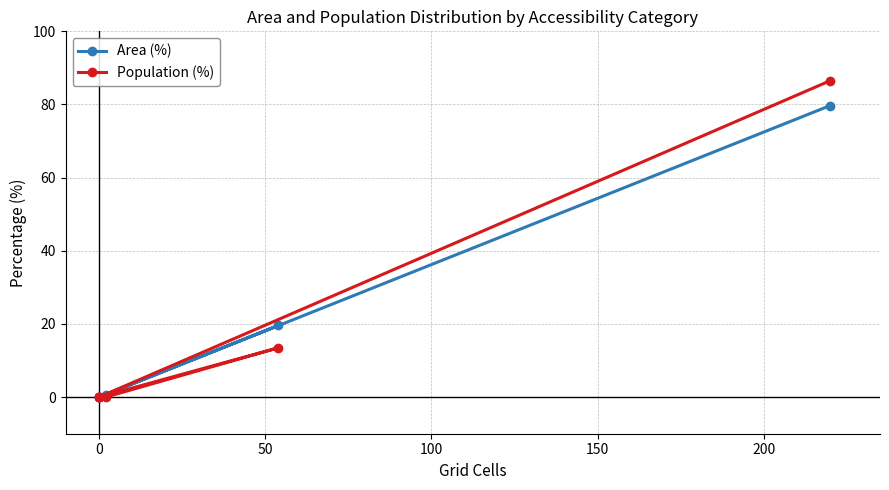

Is it true that Area (%) equals 31.3 at 200?

False